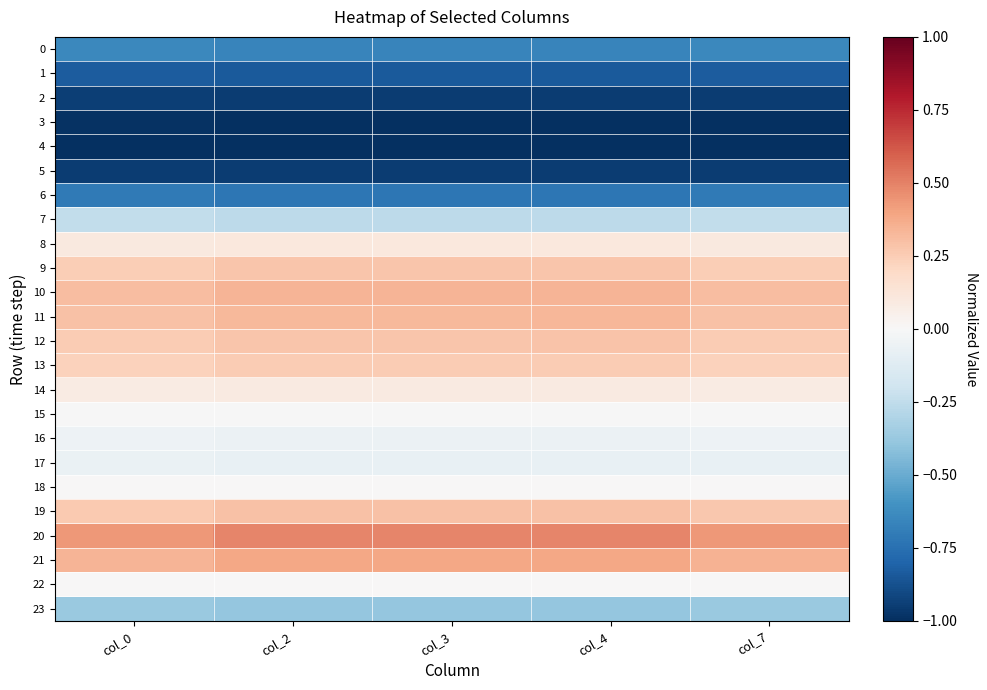

Which series changed the most between col_4 and col_7?

20